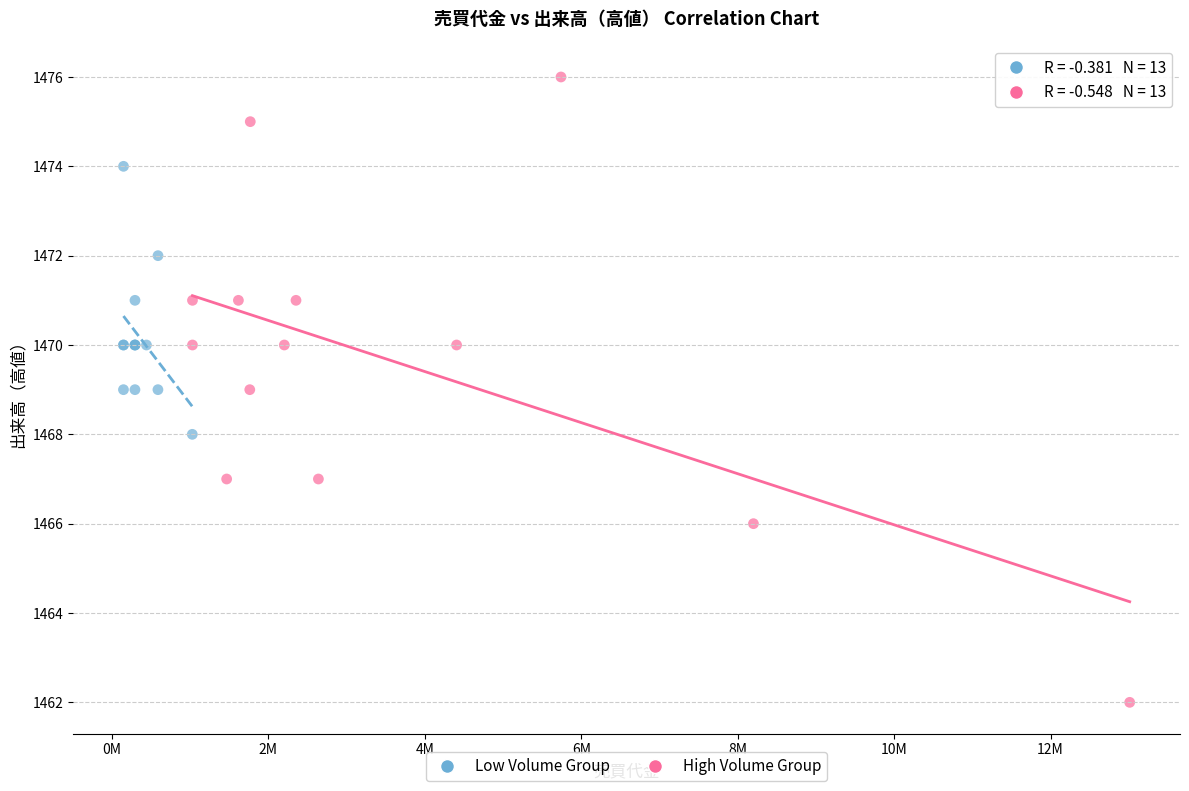

Which series reaches the maximum Y coordinate?

High Volume Group